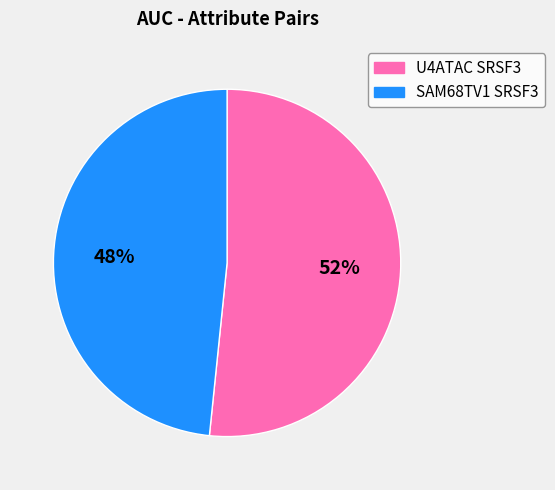

Between SAM68TV1 SRSF3 and U4ATAC SRSF3, which is larger?

U4ATAC SRSF3